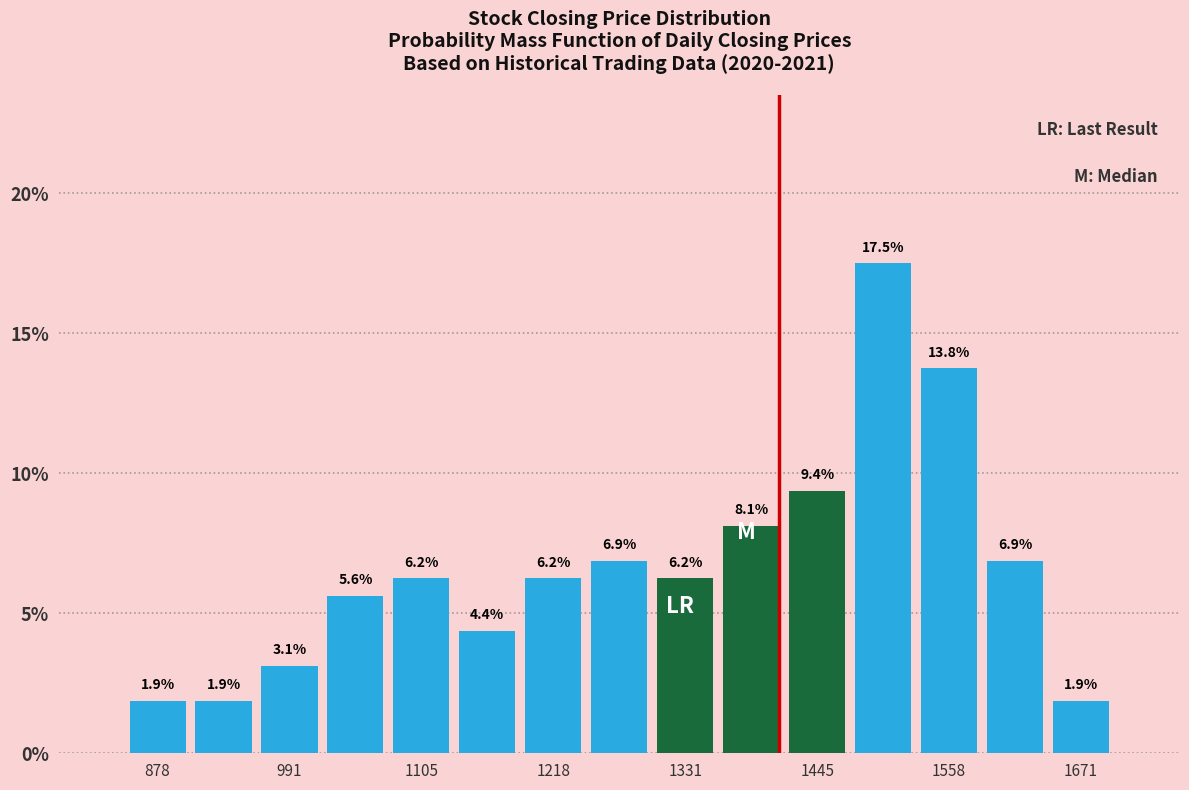

Around what value on the x-axis is the tallest bar? Give the approximate position of its centre, as read against the axis.

1500